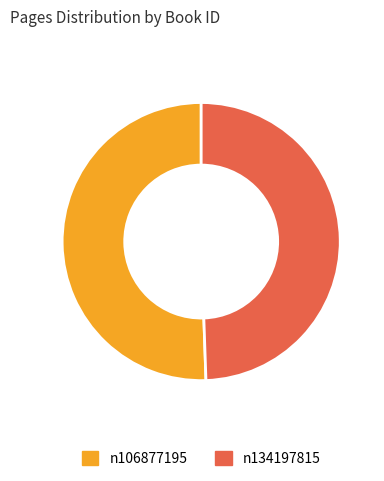

Is there any slice that represents more than half of the pie?

Yes